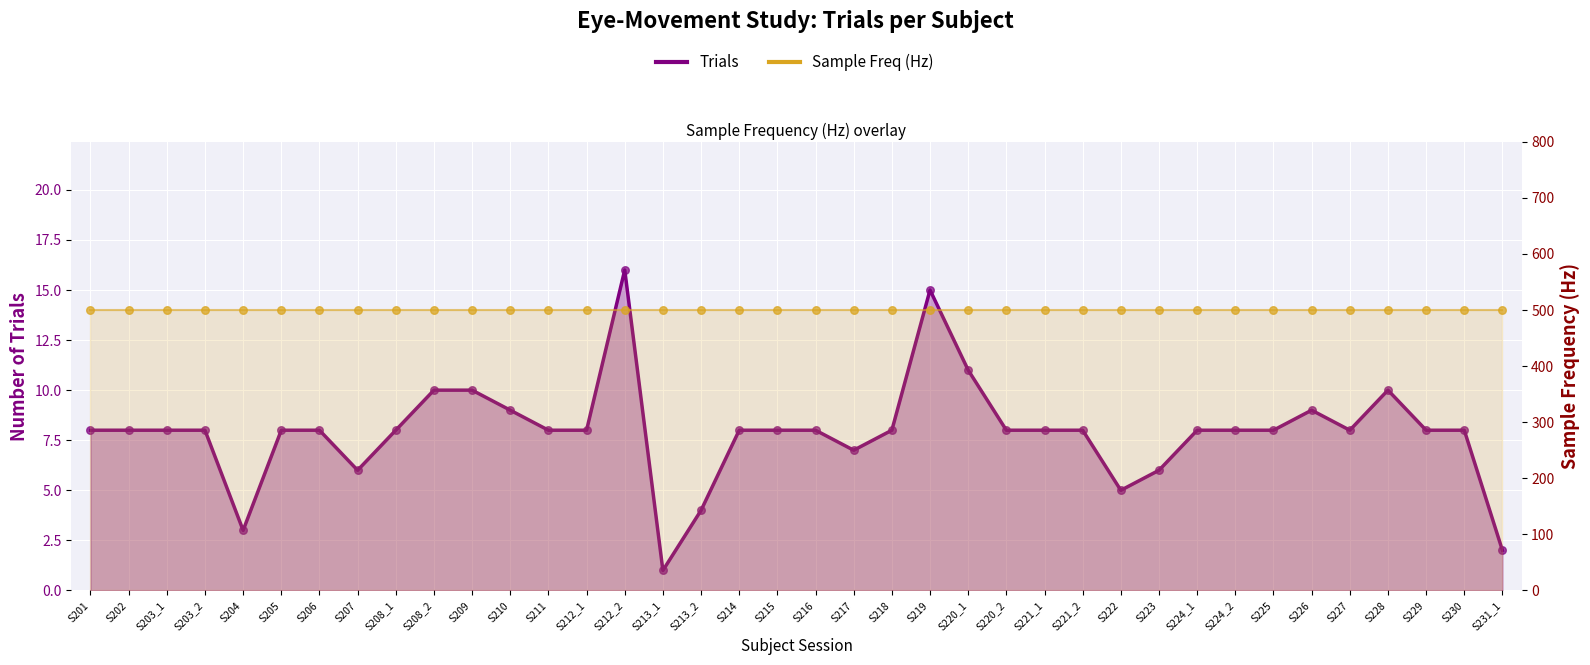

What is the change in value from S213_2 to S227?

+4